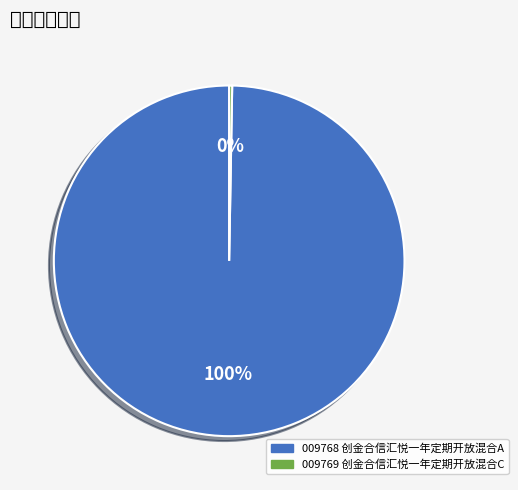

Does any single category account for the majority?

Yes